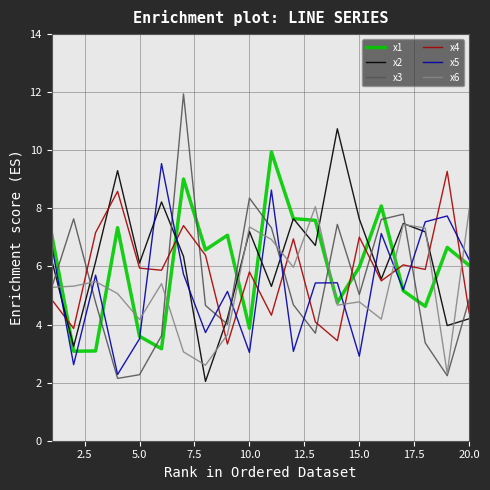

Which series has the largest total across all categories?

x2